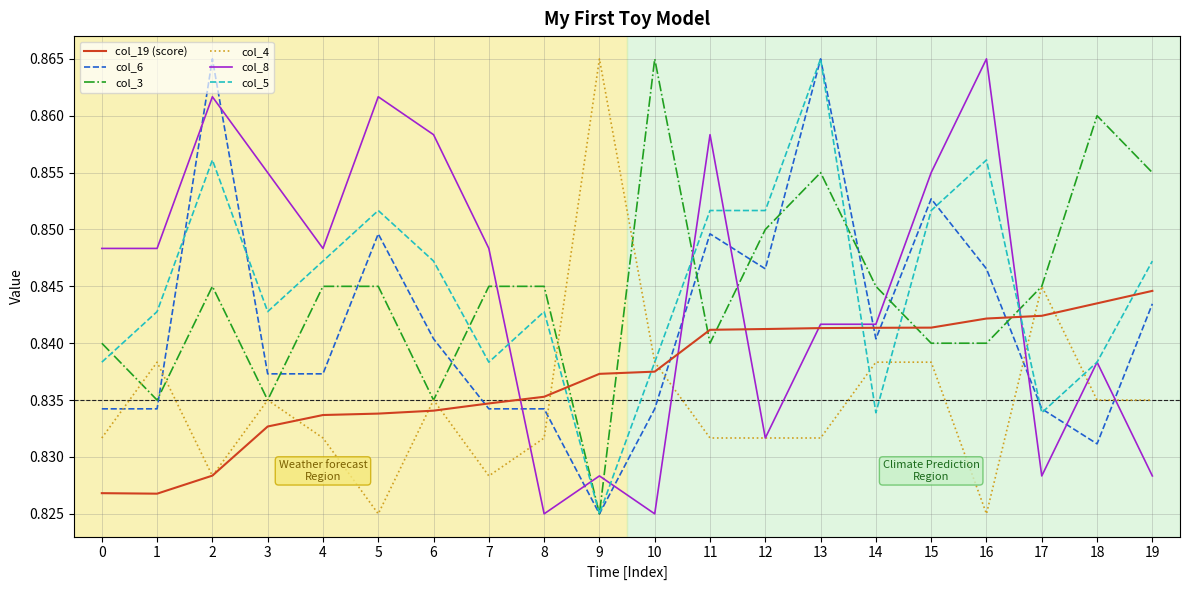

Rank the series at 16 from lowest to highest value.

col_4, col_3, col_19 (score), col_6, col_5, col_8